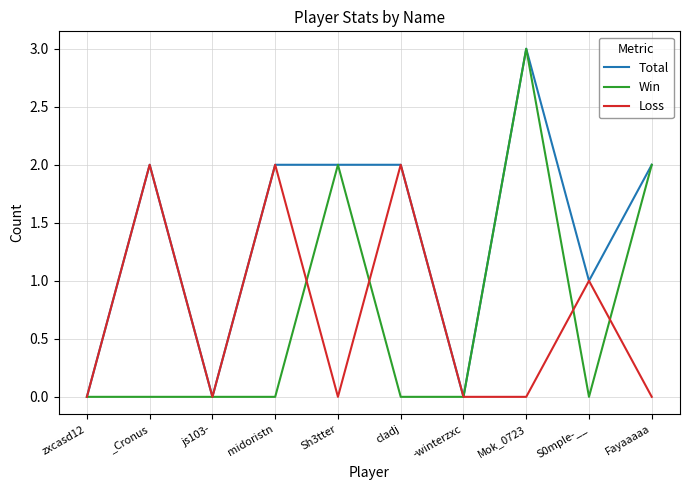

At which category does Loss reach its first local peak?

_Cronus